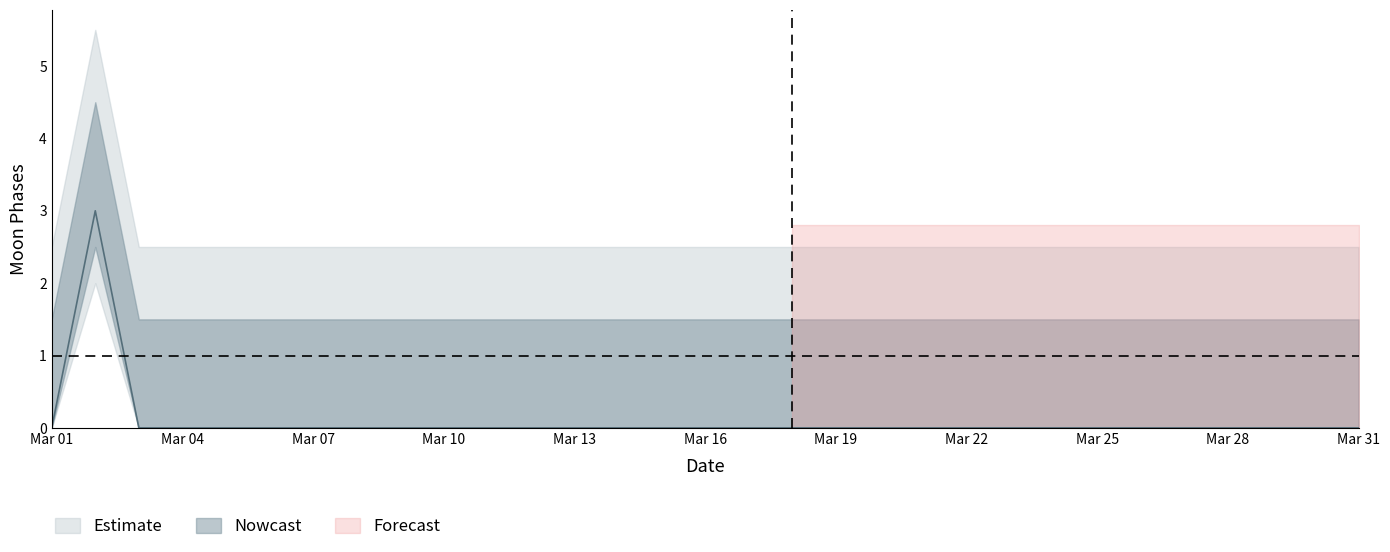

True or false: the data shows 1 at 19.

False